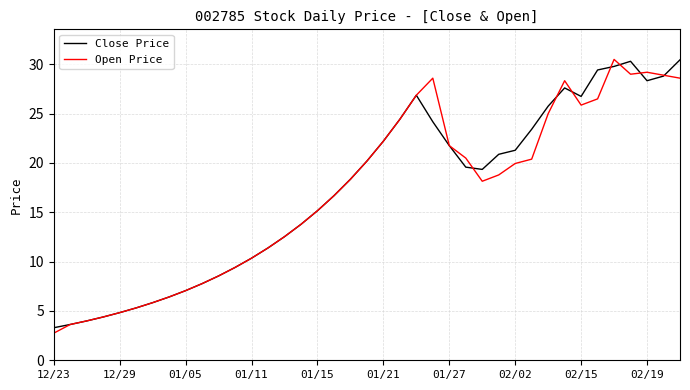

Which series has the widest spread of values?

Open Price